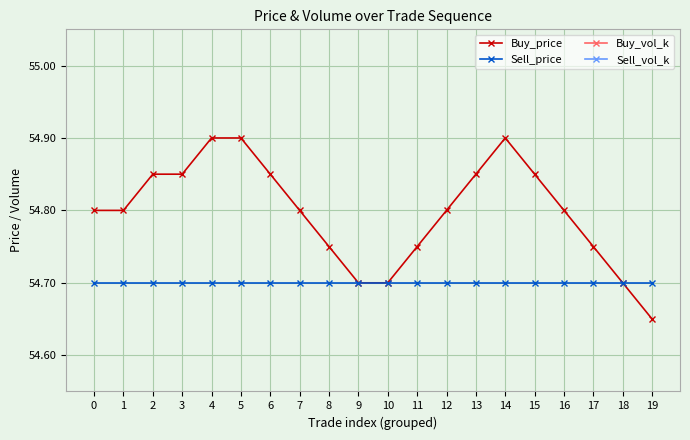

Rank the series by their maximum value, from lowest to highest.

Buy_vol_k, Sell_vol_k, Sell_price, Buy_price